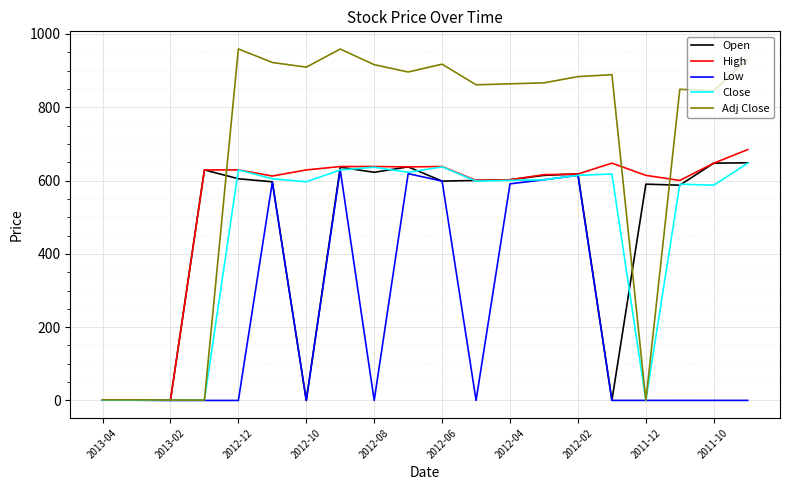

What is the highest value of the Adj Close series?

959.3